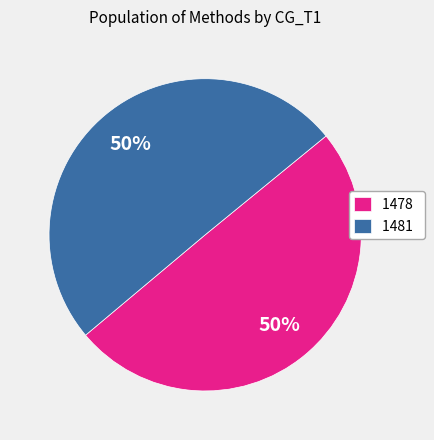

How many segments does this pie chart have?

2